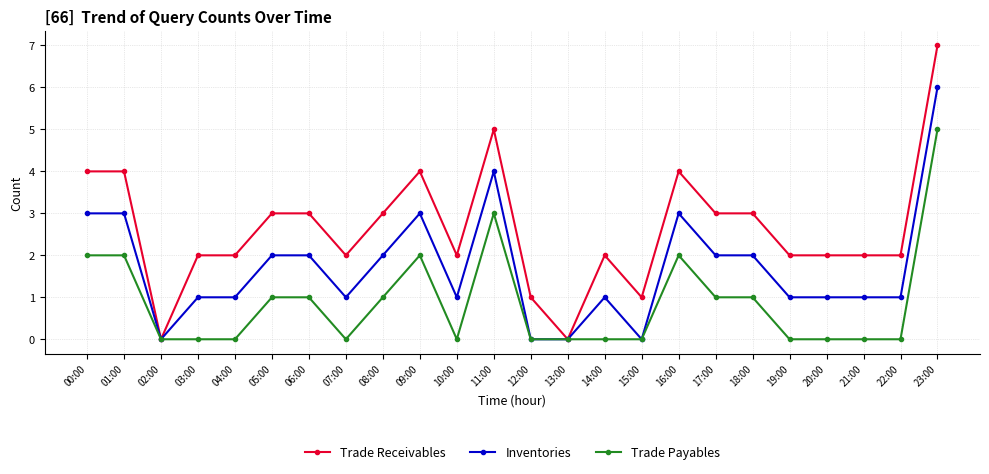

Which series has the widest spread of values?

Trade Receivables